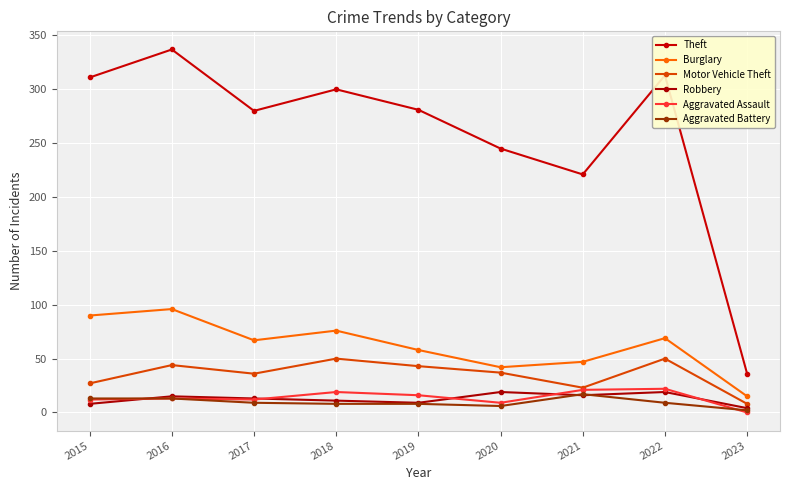

What is the difference between the highest and lowest values at 2022?

304